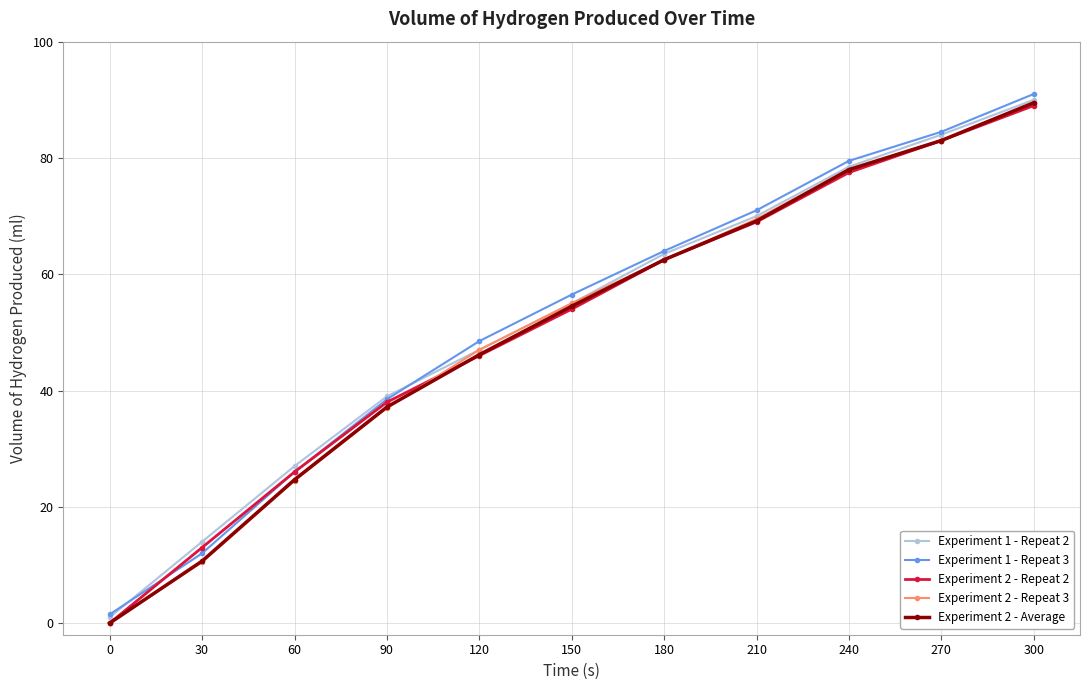

Reading left to right, list all the values displayed in this chart.

Experiment 1 - Repeat 2: 0=1.0	30=14.0	60=27.0	90=39.0	120=47.0	150=55.0	180=63.5	210=70.0	240=78.5	270=84.0	300=90.0
Experiment 1 - Repeat 3: 0=1.5	30=12.0	60=26.0	90=38.5	120=48.5	150=56.5	180=64.0	210=71.0	240=79.5	270=84.5	300=91.0
Experiment 2 - Repeat 2: 0=0.0	30=13.0	60=26.0	90=38.0	120=46.0	150=54.0	180=62.5	210=69.0	240=77.5	270=83.0	300=89.0
Experiment 2 - Repeat 3: 0=0.0	30=10.5	60=24.5	90=37.0	120=47.0	150=55.0	180=62.5	210=69.5	240=78.0	270=83.0	300=89.5
Experiment 2 - Average: 0=0.0	30=10.7	60=24.7	90=37.2	120=46.2	150=54.5	180=62.5	210=69.2	240=78.0	270=83.0	300=89.5